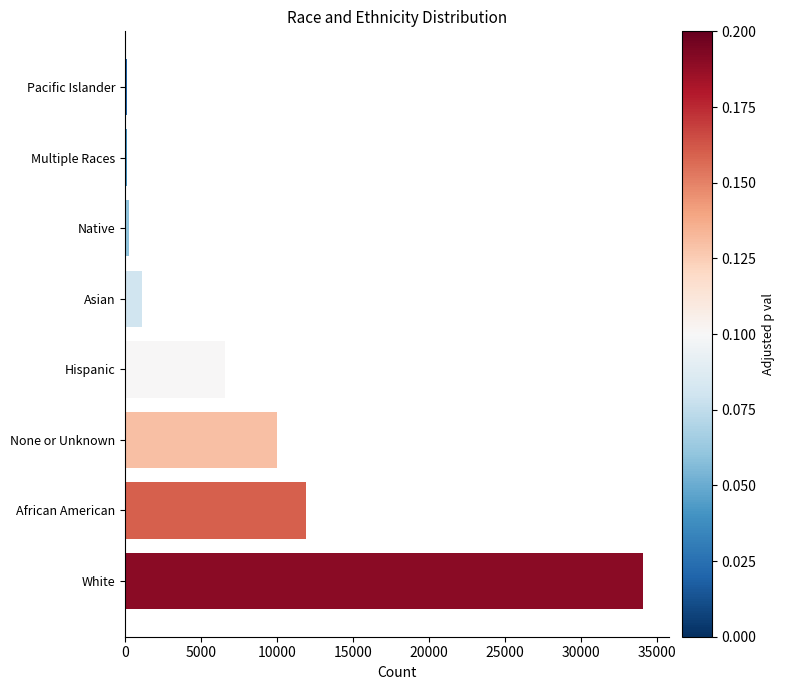

What is the maximum value shown in the chart?

34090